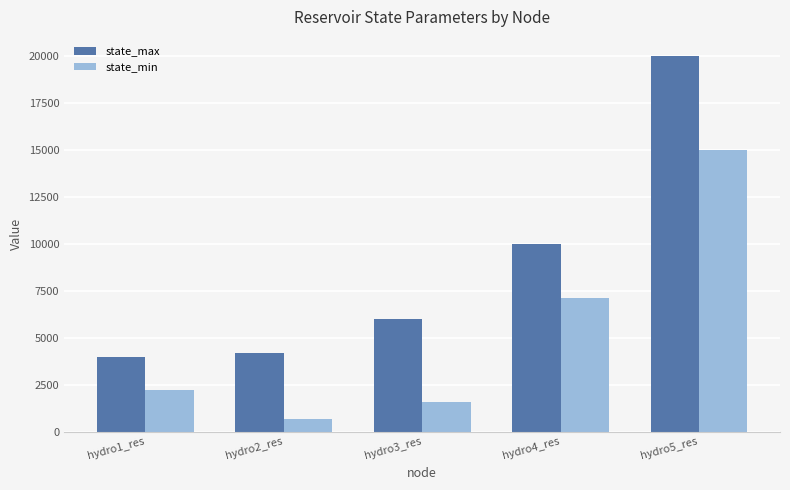

What is the spread (max minus min) of values at hydro1_res?

1800